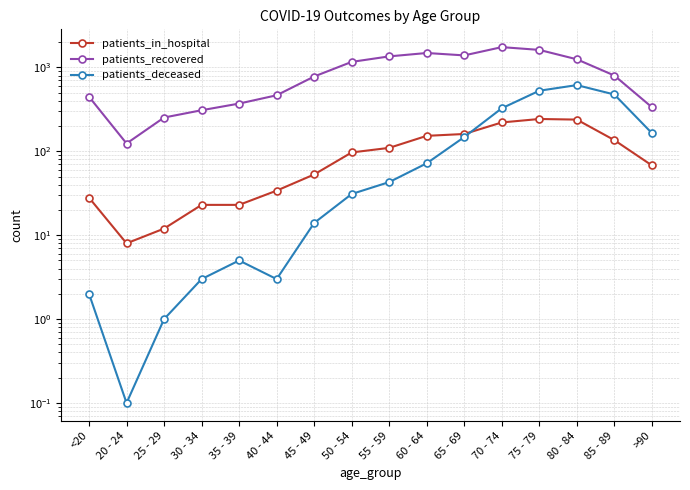

What is the sum of the patients_recovered values at 25 - 29 and <20?

700.0